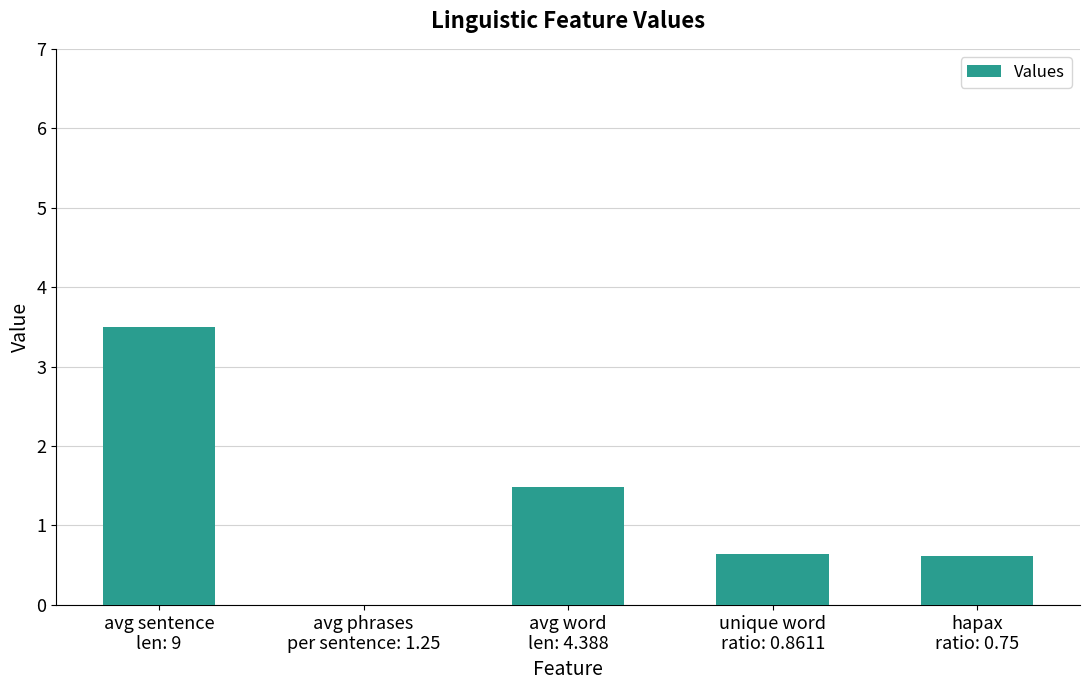

What is the greatest value displayed?

3.5